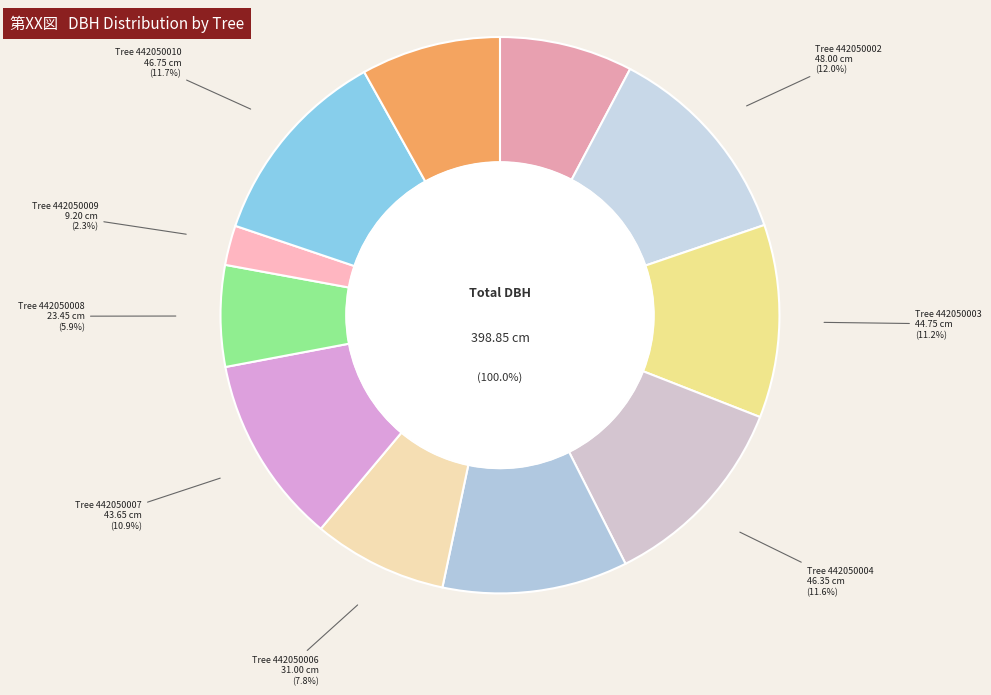

To the nearest percent, what is the average slice percentage?

9%